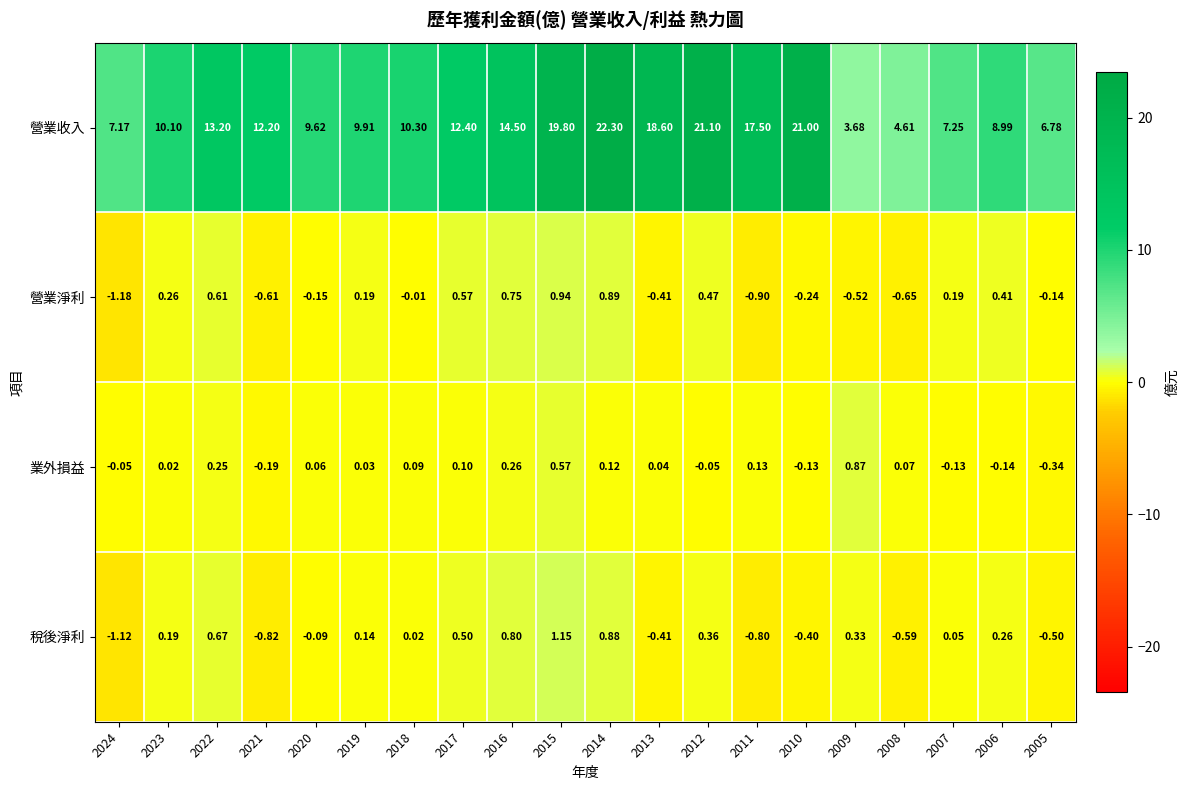

Is the value of 稅後淨利 at 2005 greater than the value of 營業收入 at 2024?

No